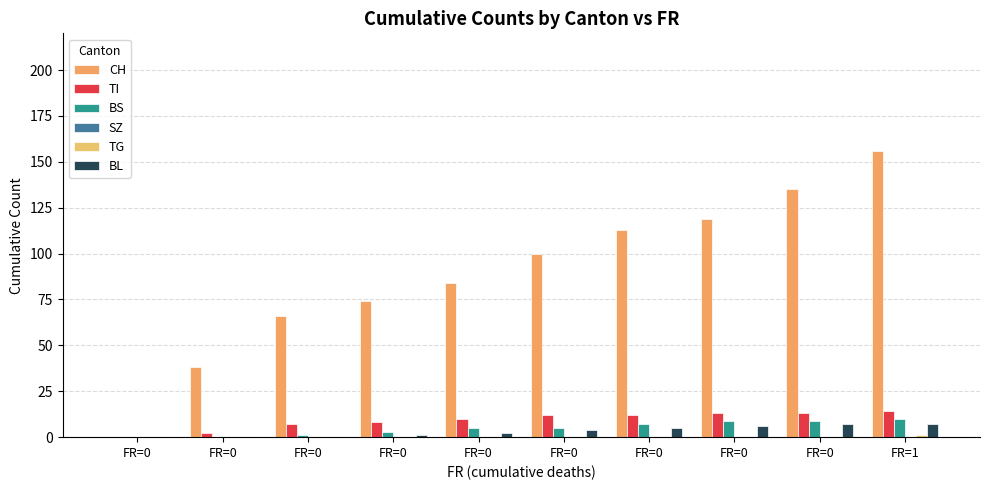

What is the sum of all CH values?

885